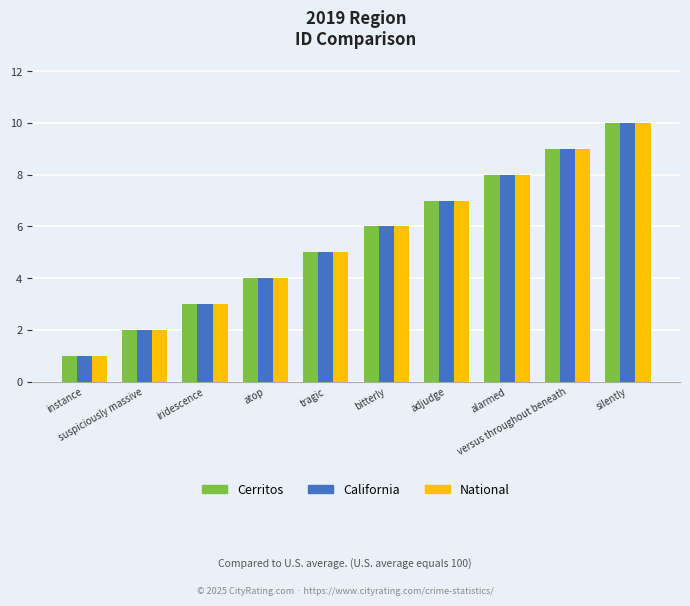

What is the highest value of the National series?

10